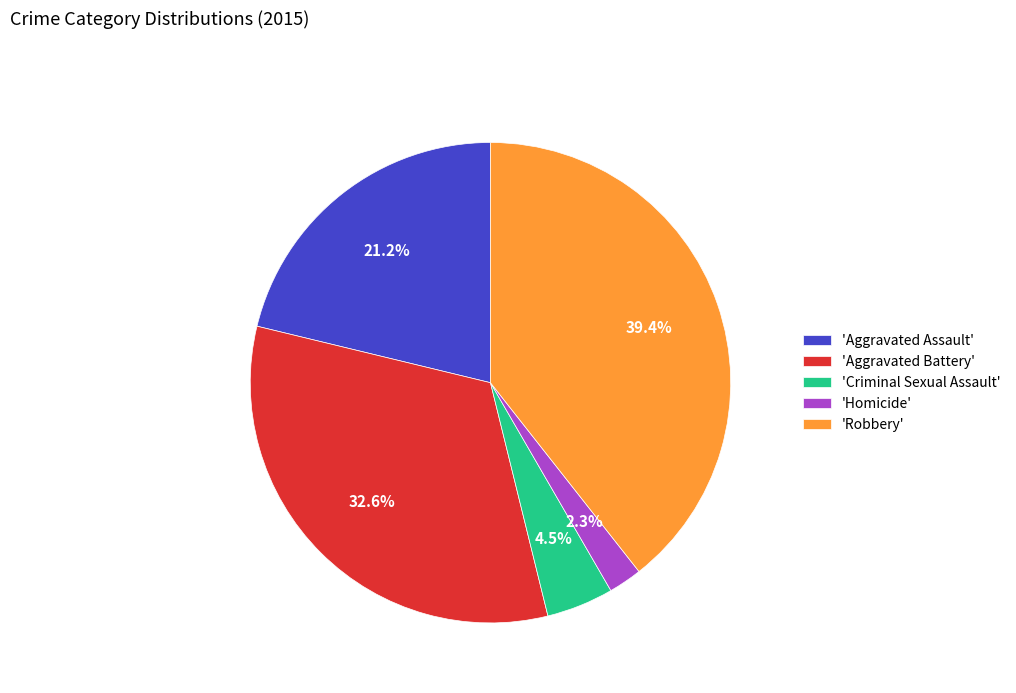

Rank the categories by value from lowest to highest.

'Homicide', 'Criminal Sexual Assault', 'Aggravated Assault', 'Aggravated Battery', 'Robbery'